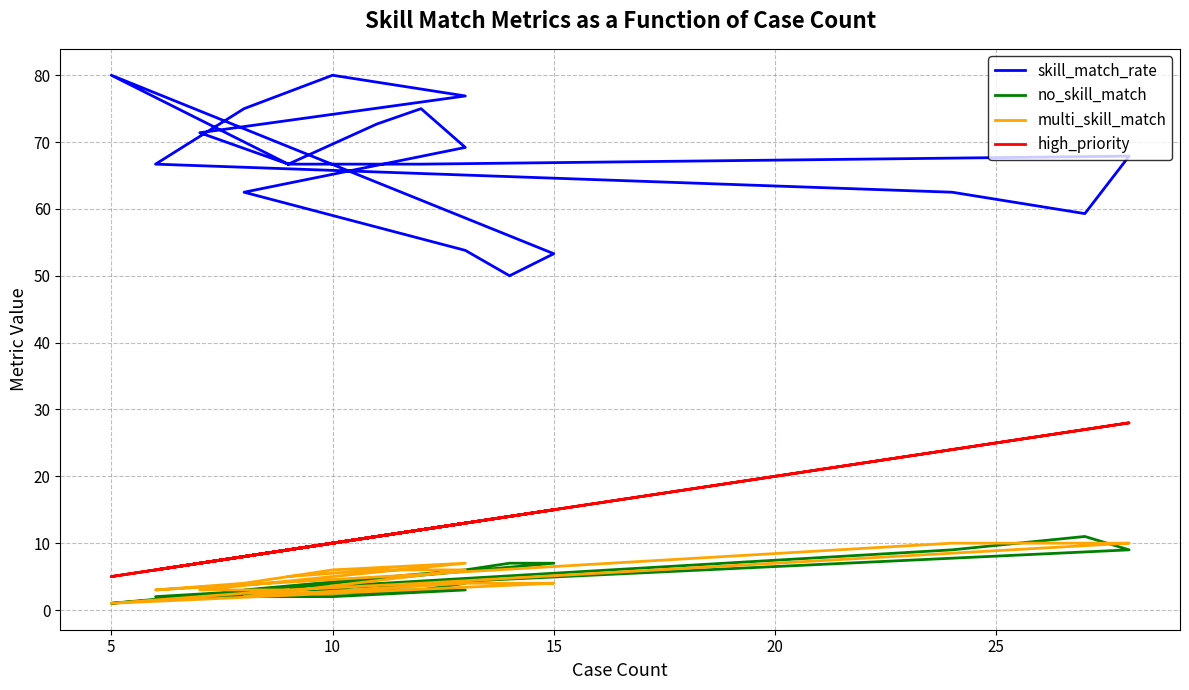

How many lines are shown in the chart?

4